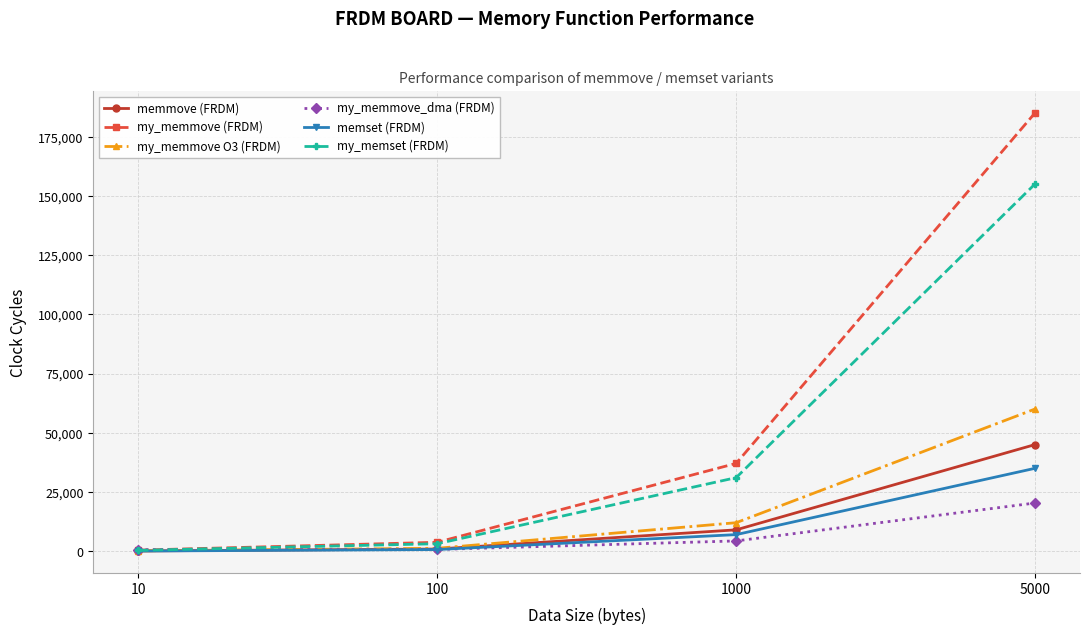

How many lines are shown in the chart?

6